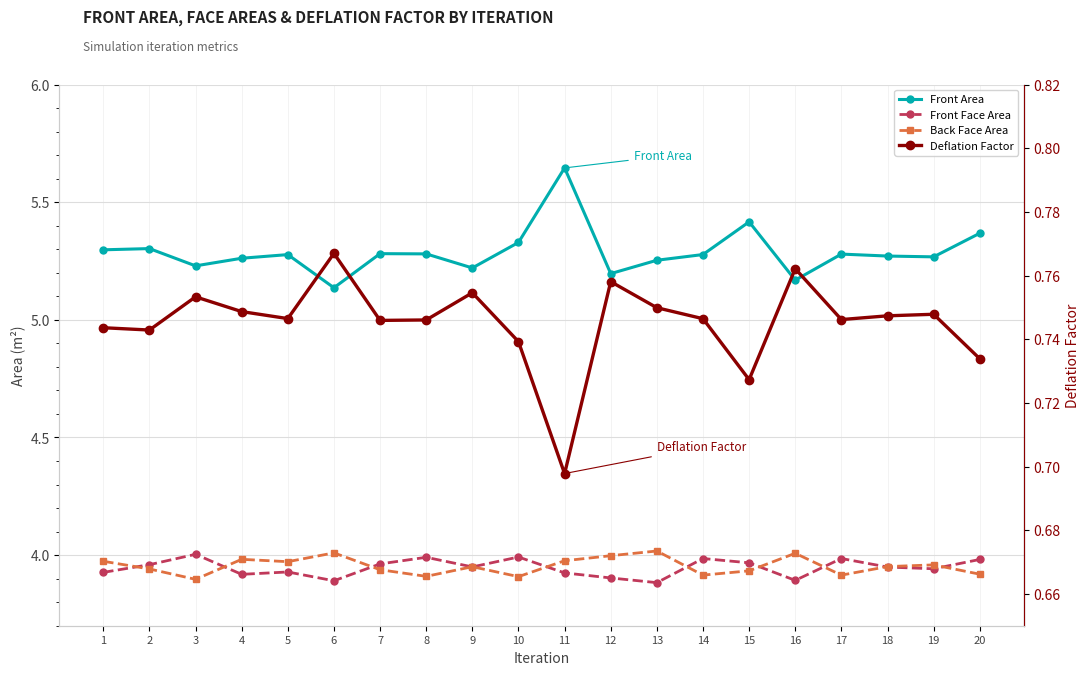

Reading right to left, extract all data points from this chart.

Front Area: 5.4	5.3	5.3	5.3	5.2	5.4	5.3	5.3	5.2	5.6	5.3	5.2	5.3	5.3	5.1	5.3	5.3	5.2	5.3	5.3
Front Face Area: 4.0	3.9	3.9	4.0	3.9	4.0	4.0	3.9	3.9	3.9	4.0	3.9	4.0	4.0	3.9	3.9	3.9	4.0	4.0	3.9
Back Face Area: 3.9	4.0	4.0	3.9	4.0	3.9	3.9	4.0	4.0	4.0	3.9	4.0	3.9	3.9	4.0	4.0	4.0	3.9	3.9	4.0
Deflation Factor: 0.7	0.7	0.7	0.7	0.8	0.7	0.7	0.7	0.8	0.7	0.7	0.8	0.7	0.7	0.8	0.7	0.7	0.8	0.7	0.7